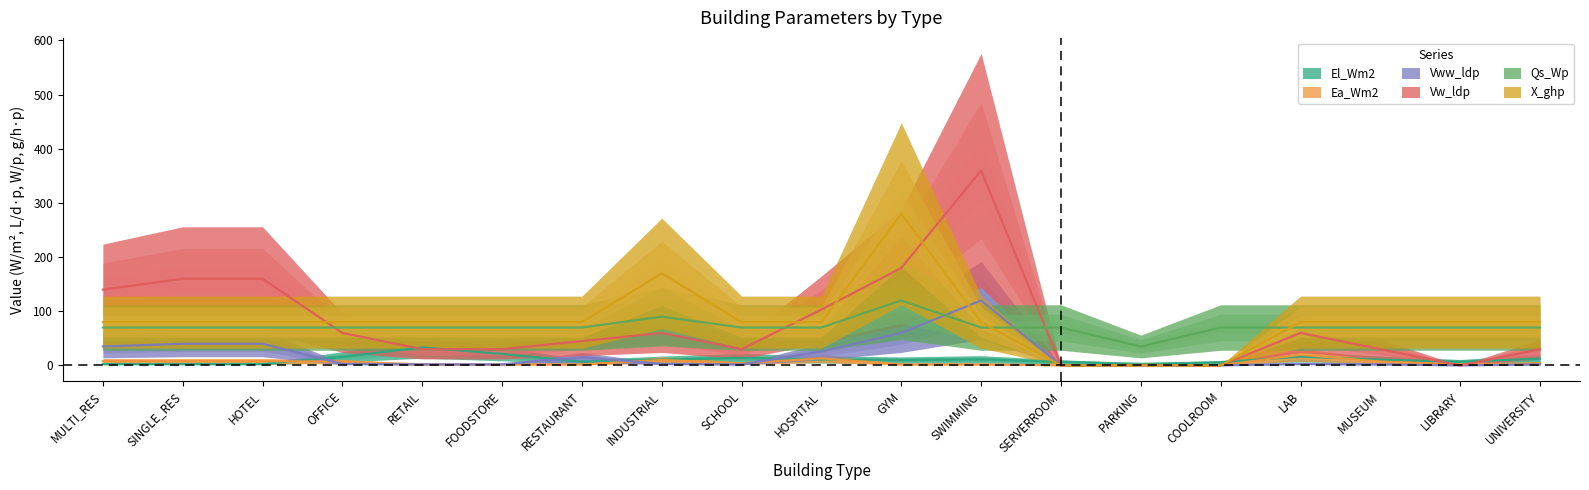

Which series ends up on top after the final intersection of El_Wm2 and X_ghp?

X_ghp